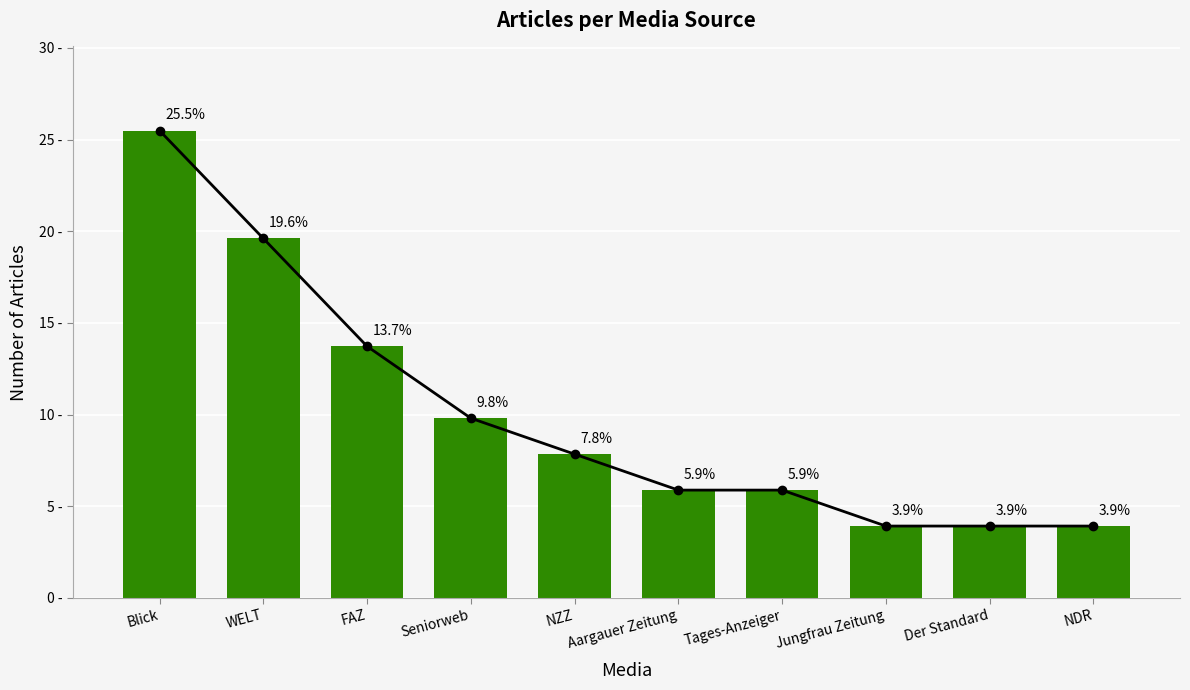

List the labels in order of value, largest first.

Blick, WELT, FAZ, Seniorweb, NZZ, Aargauer Zeitung, Tages-Anzeiger, Jungfrau Zeitung, Der Standard, NDR